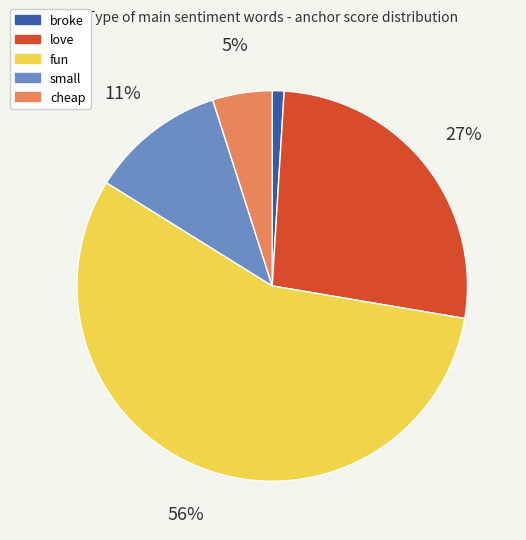

To the nearest percent, what is the average slice percentage?

20%